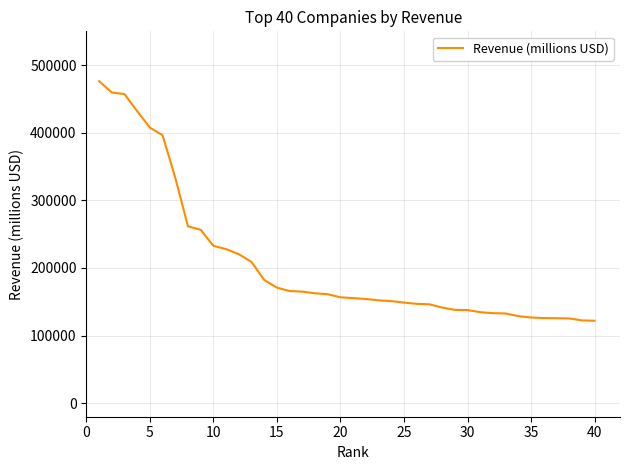

What is the difference between the maximum and minimum values?

354355